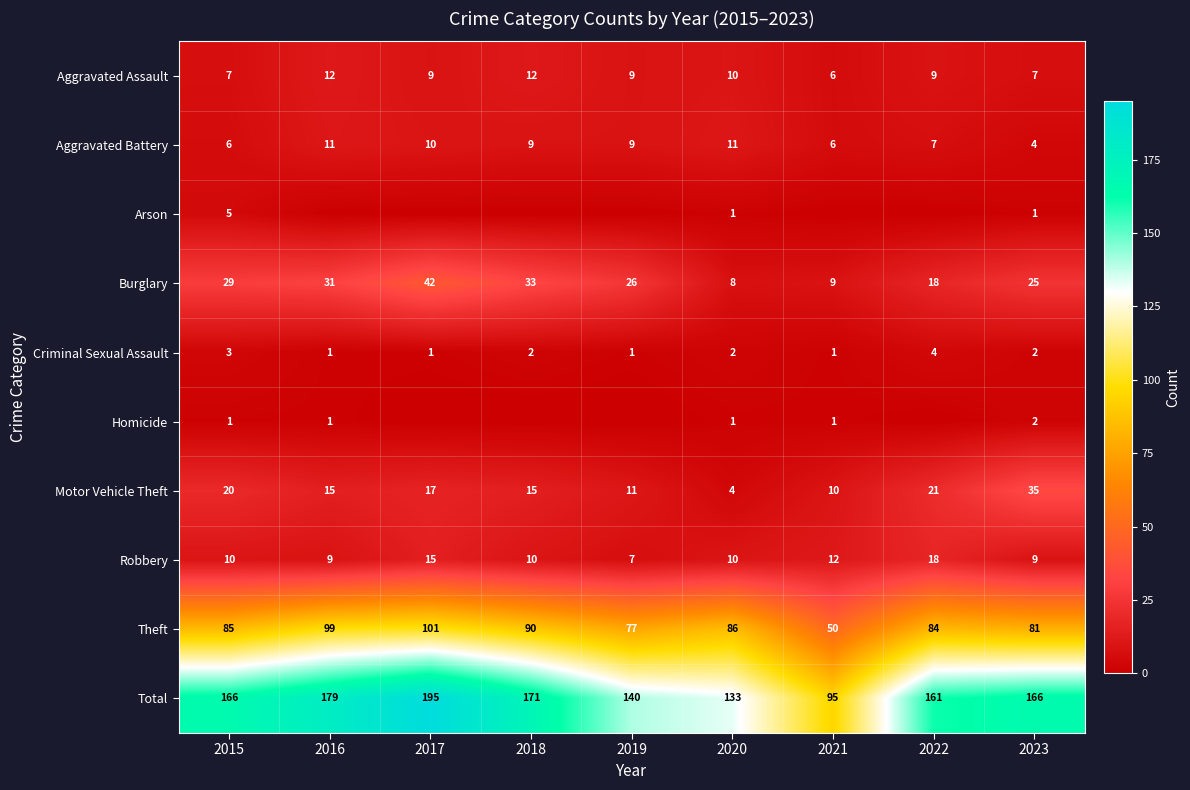

What is the difference between the Criminal Sexual Assault values at 2016 and 2022?

3